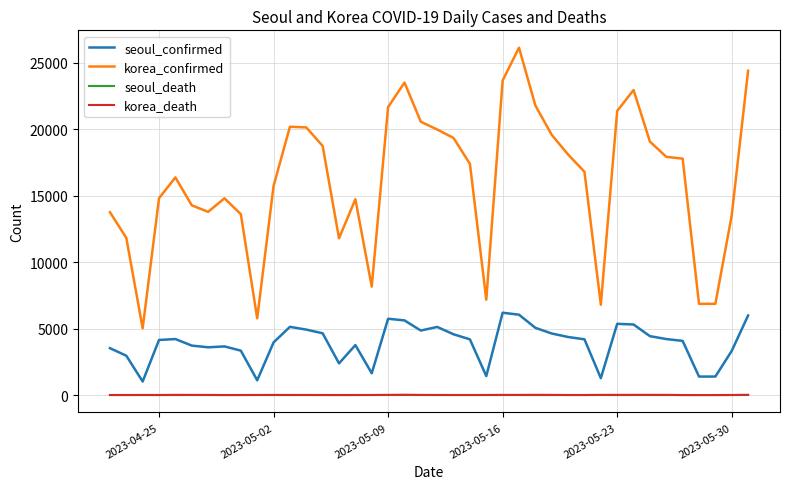

Which series has the widest spread of values?

korea_confirmed